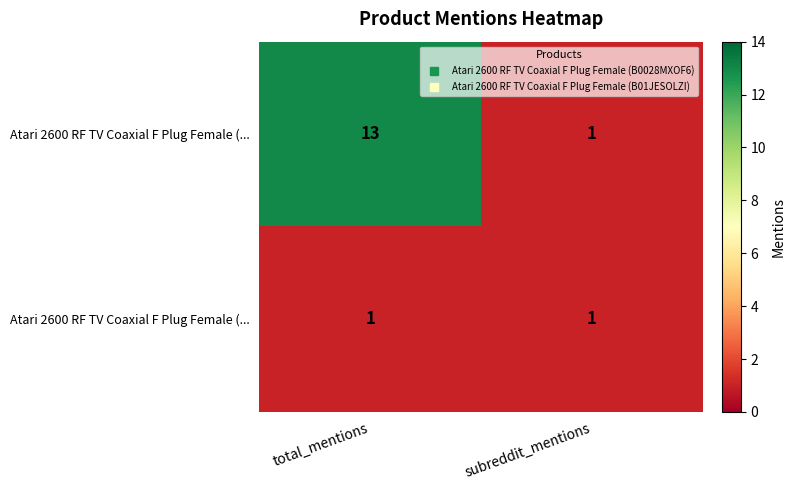

How many series are shown in this chart?

2